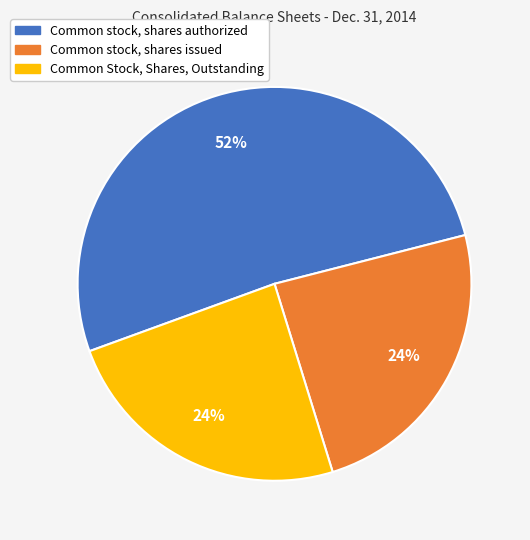

What is the ratio of the value at Common stock, shares issued to the value at Common stock, shares authorized?

0.5